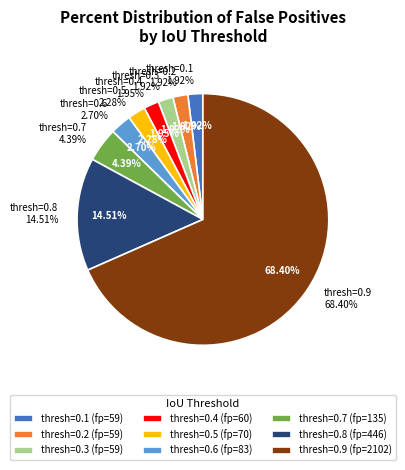

Count the number of slices in the pie.

9